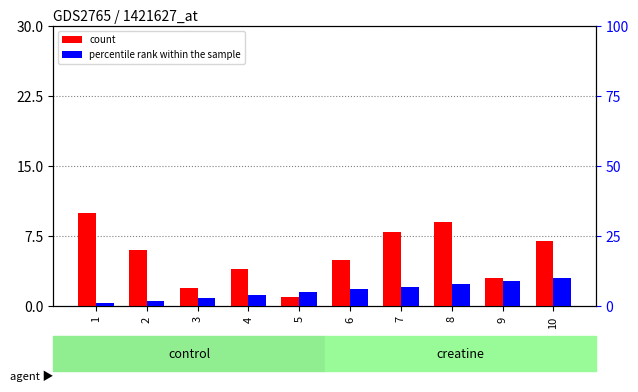

At how many categories does at least one series exceed 8?

4